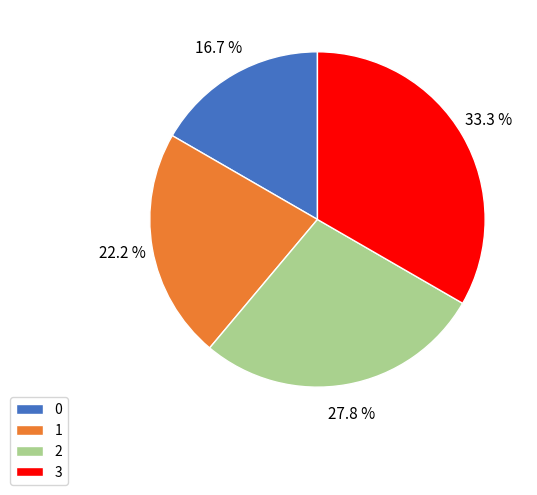

Count the number of slices in the pie.

4